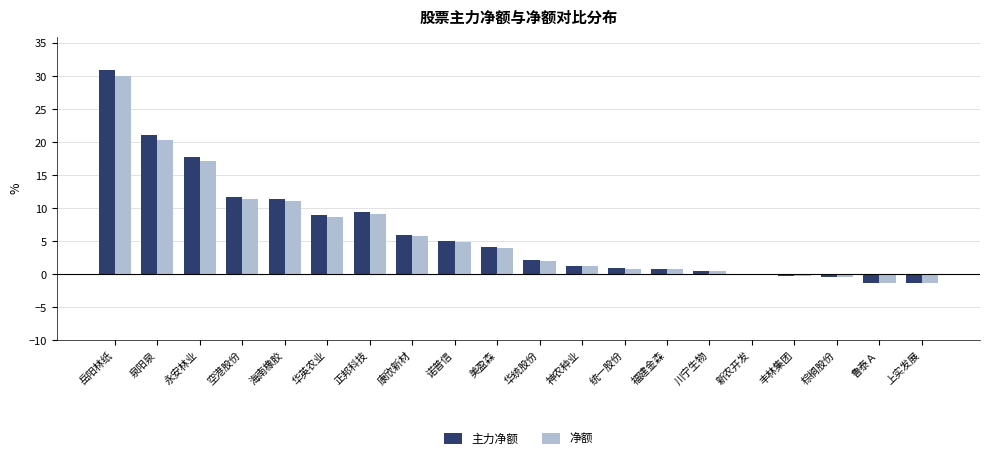

What value does the 净额 series have at 上实发展?

-1.2